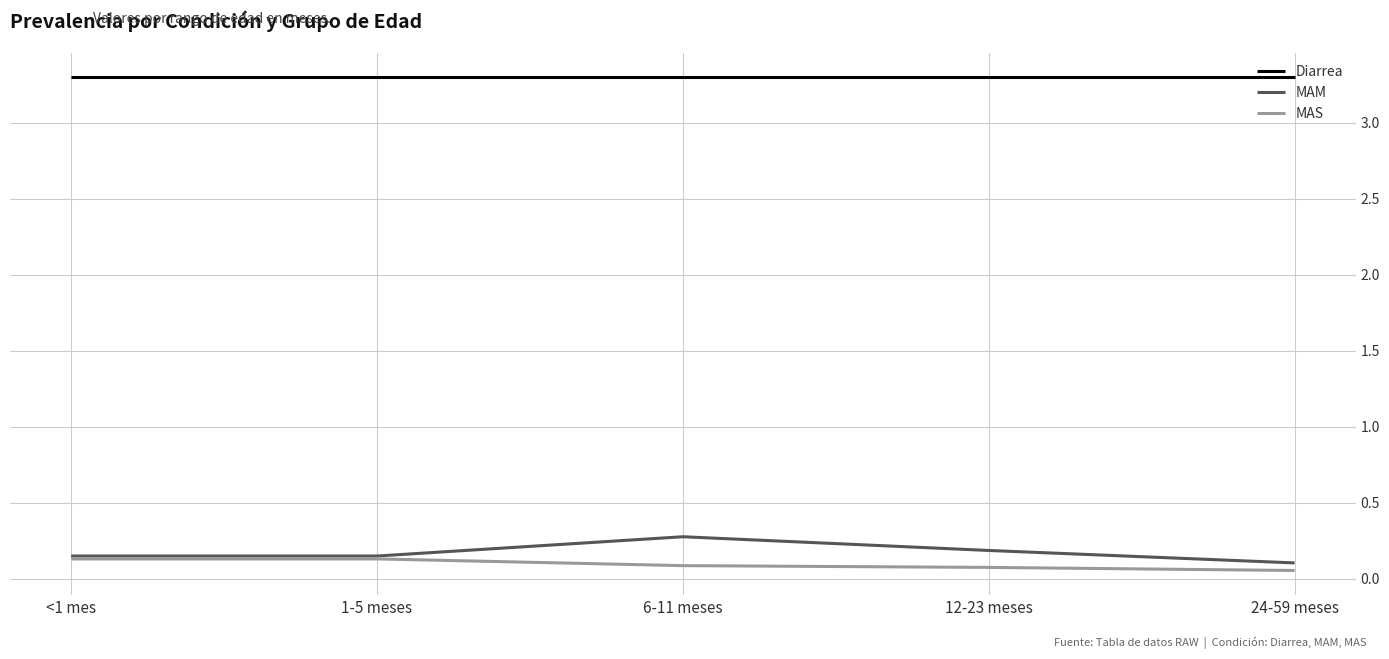

True or false: Diarrea has a value of 1.2 at 1-5 meses.

False